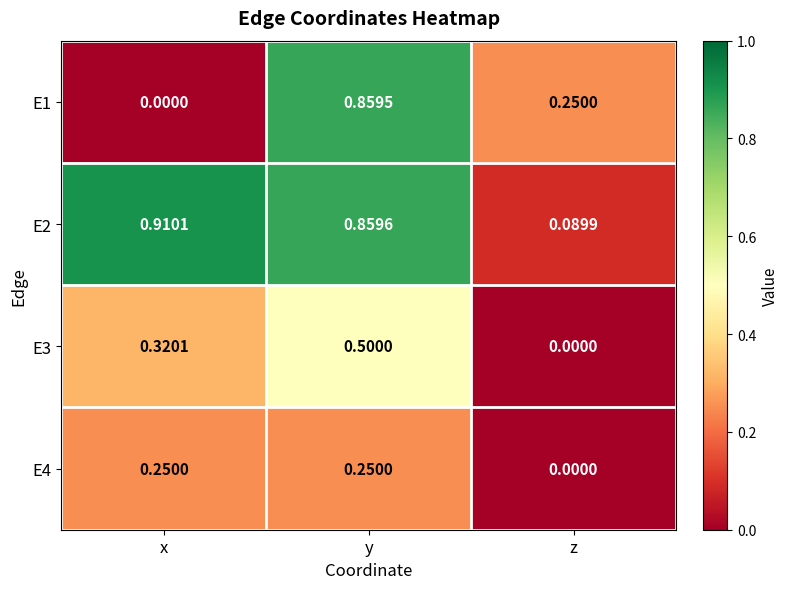

Where is E2 nearest to the value 0?

z